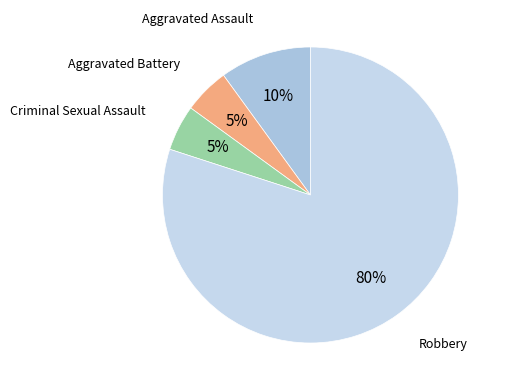

How many slices are in this pie chart?

4